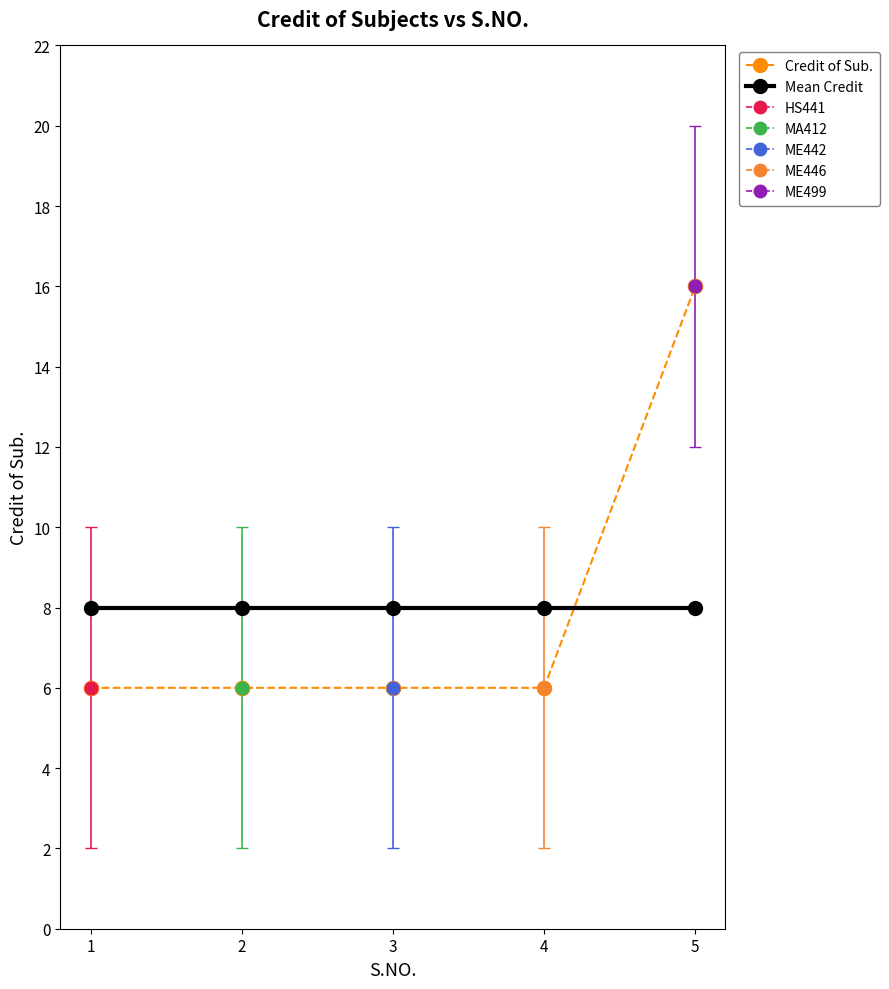

How many intersections are there between Credit of Sub. and Mean Credit?

1